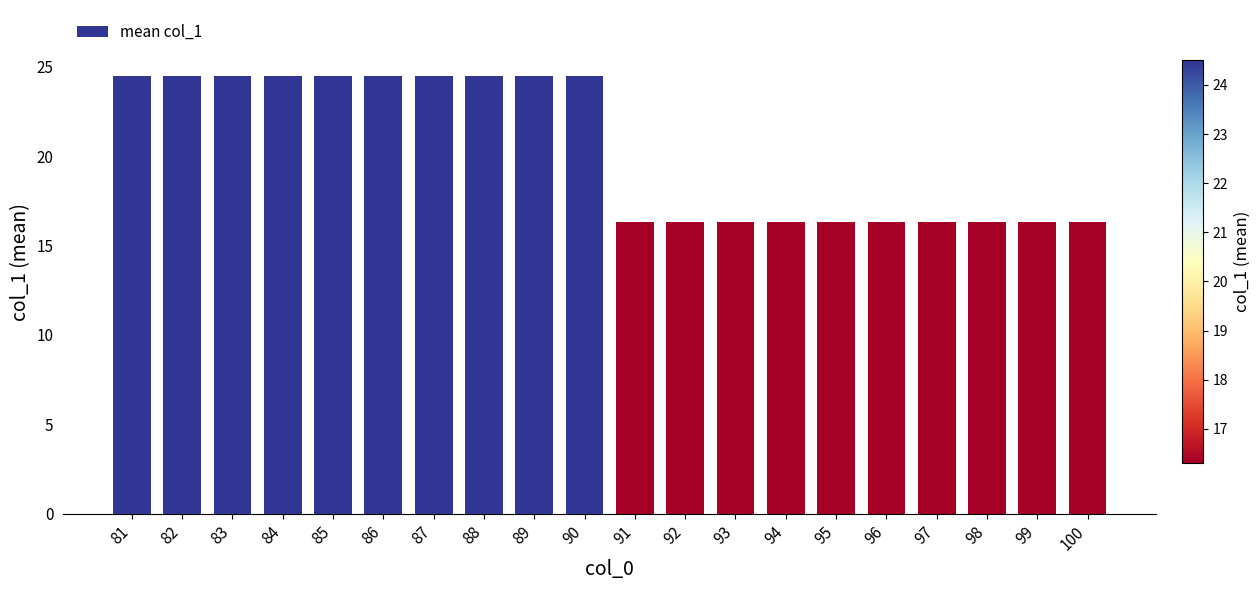

The value at 94 is 9.8. True or false?

False